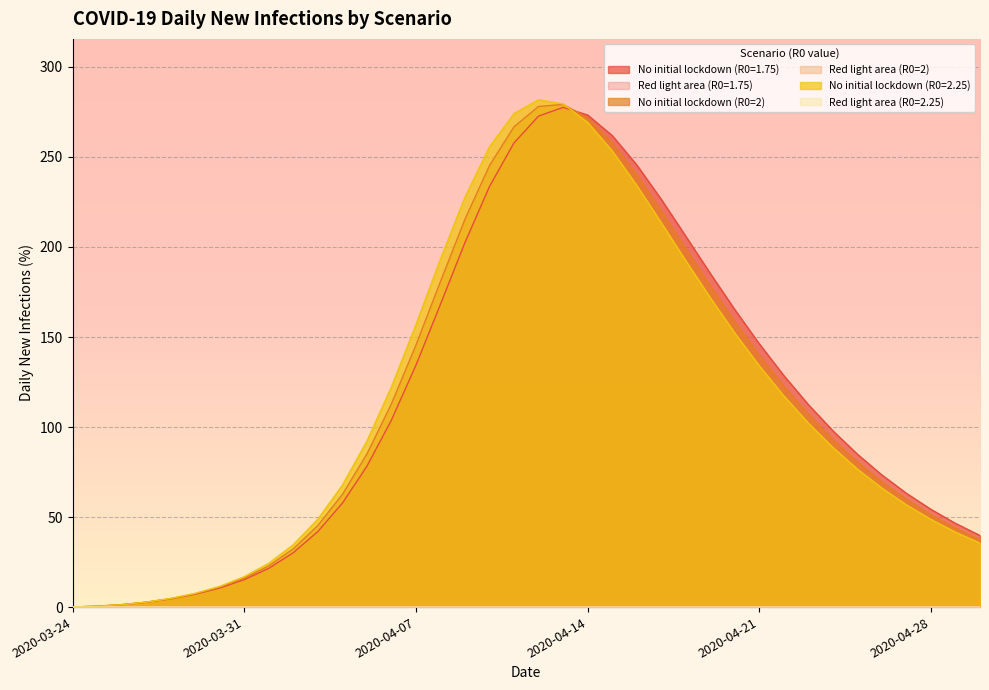

The value of No initial lockdown (R0=2.25) at 2020-03-31 is 16.9. True or false?

True